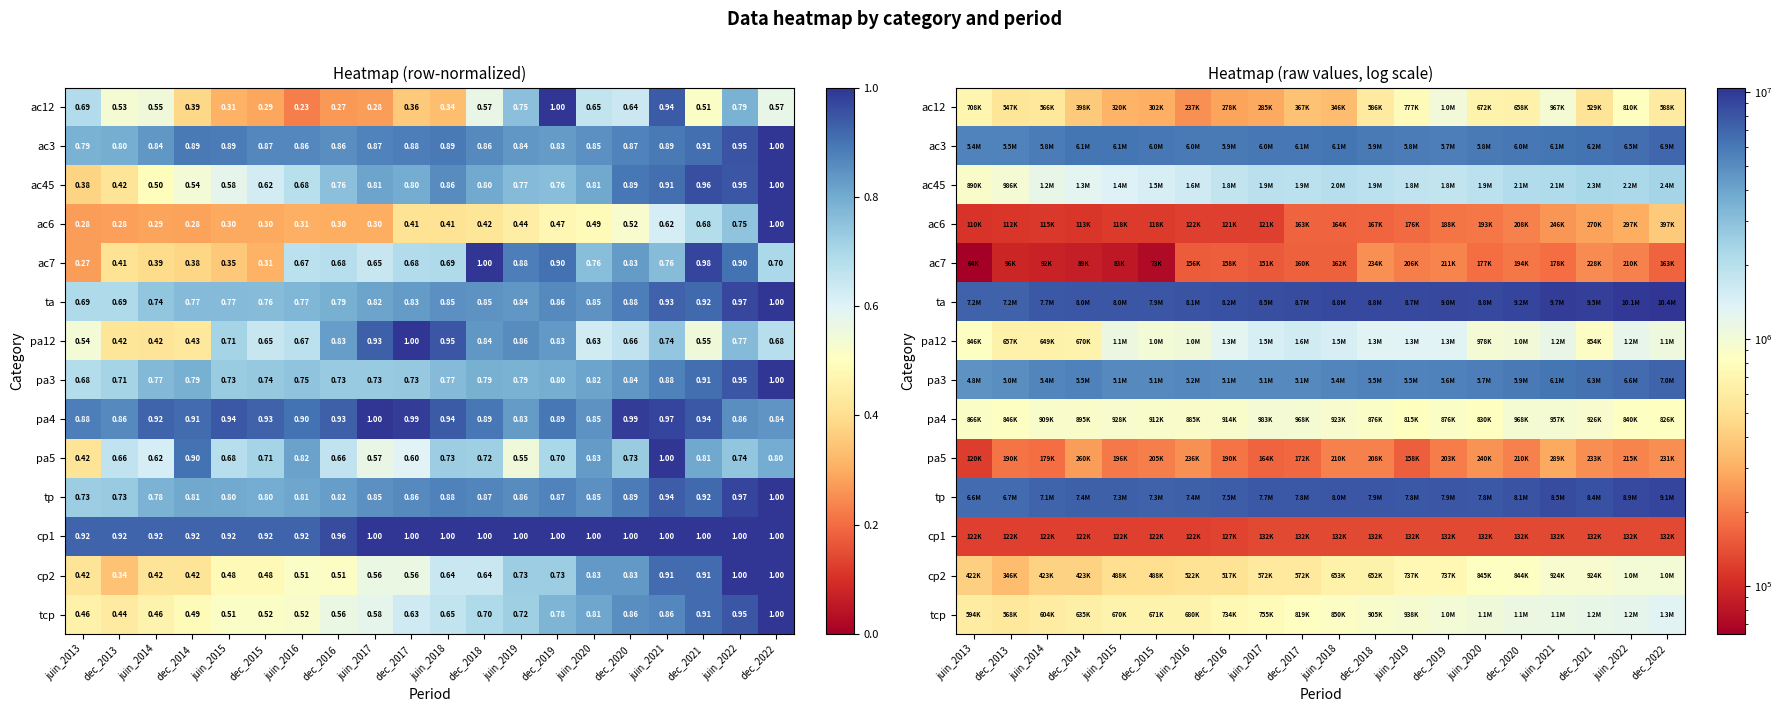

Which category has the highest value in the tp series?

dec_2022